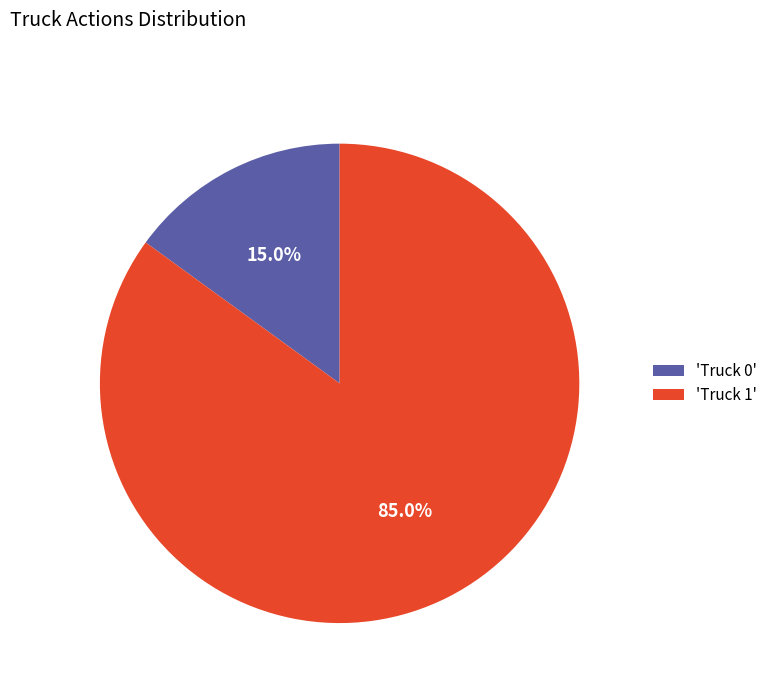

Rank the categories by value from highest to lowest.

'Truck 1', 'Truck 0'